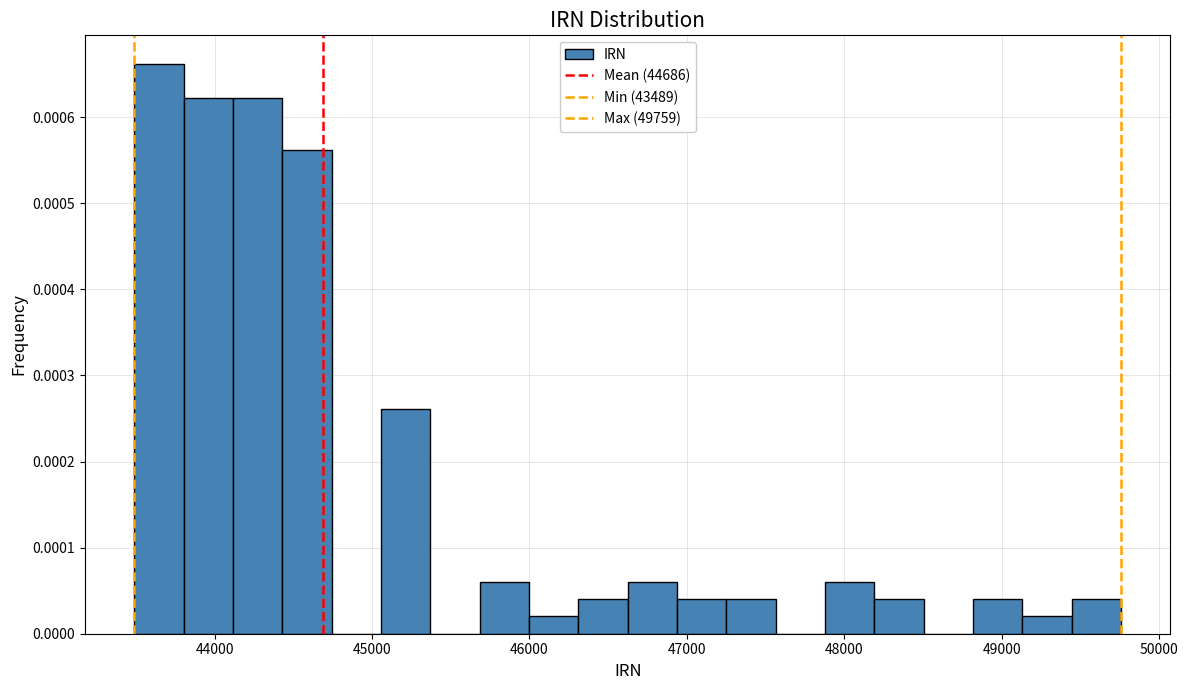

Read against the x-axis, roughly where is the centre of the tallest bar?

43600